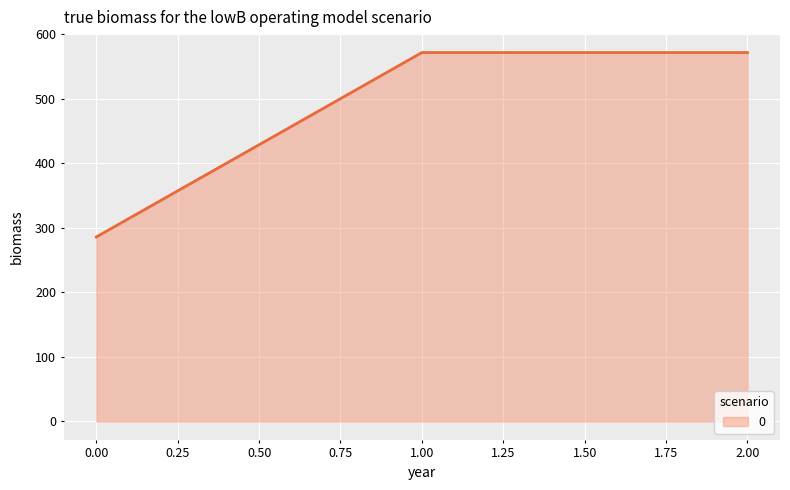

What is the average value?

476.2